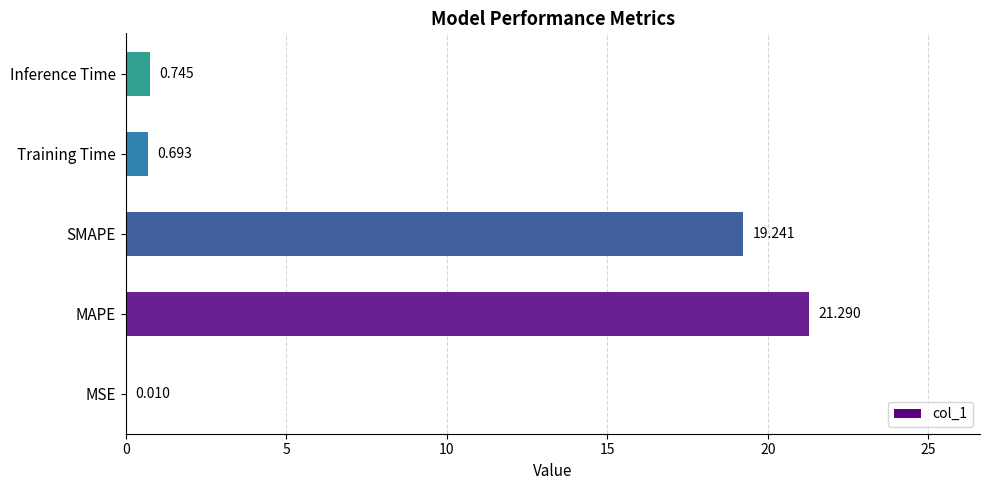

How many series are shown in this chart?

1